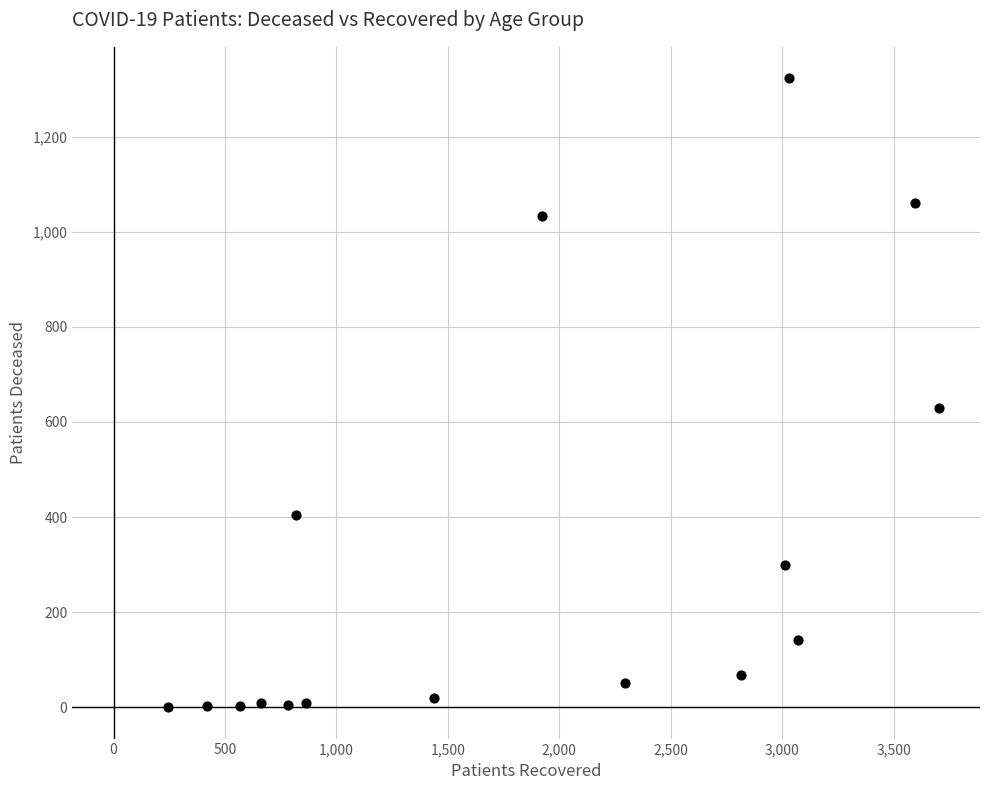

What is the range of Y values (max minus min)?

1323